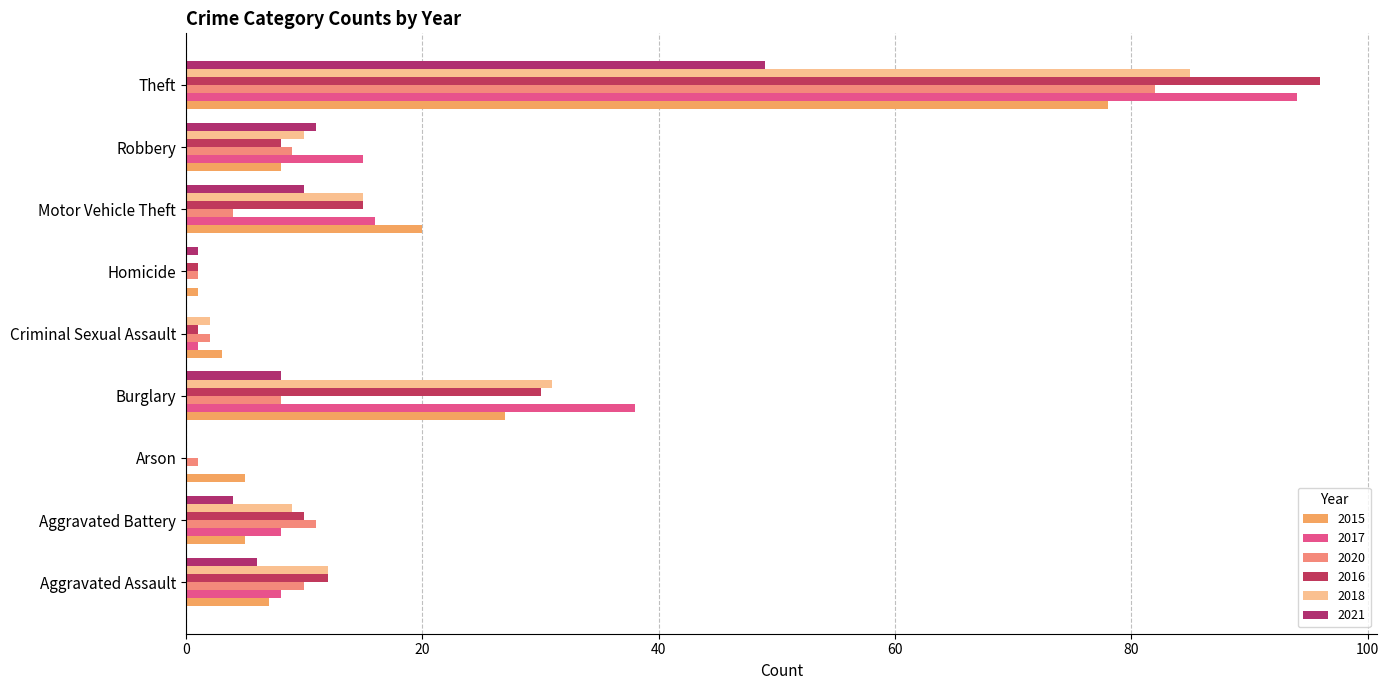

What is the difference between the second highest and minimum values in the 2016 series?

30